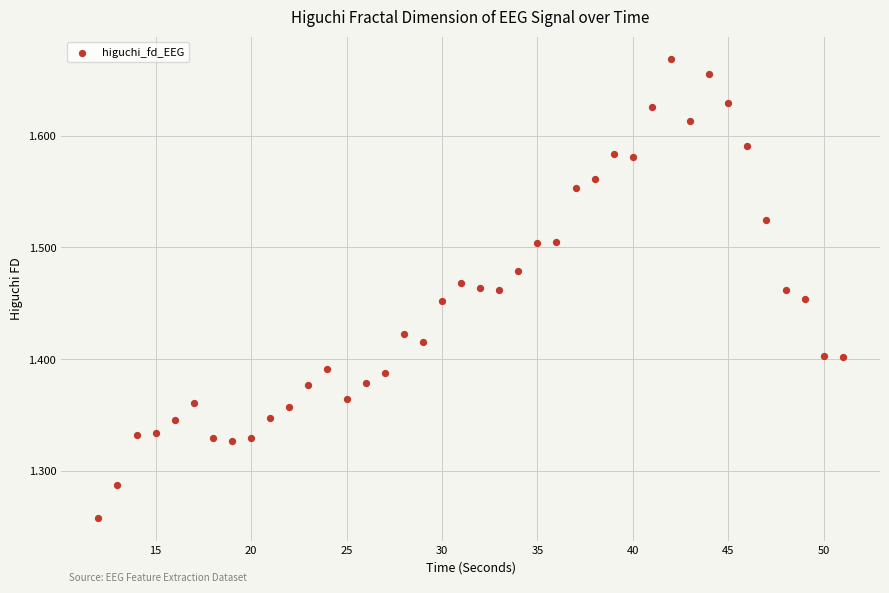

What is the range of Y values (max minus min)?

0.4